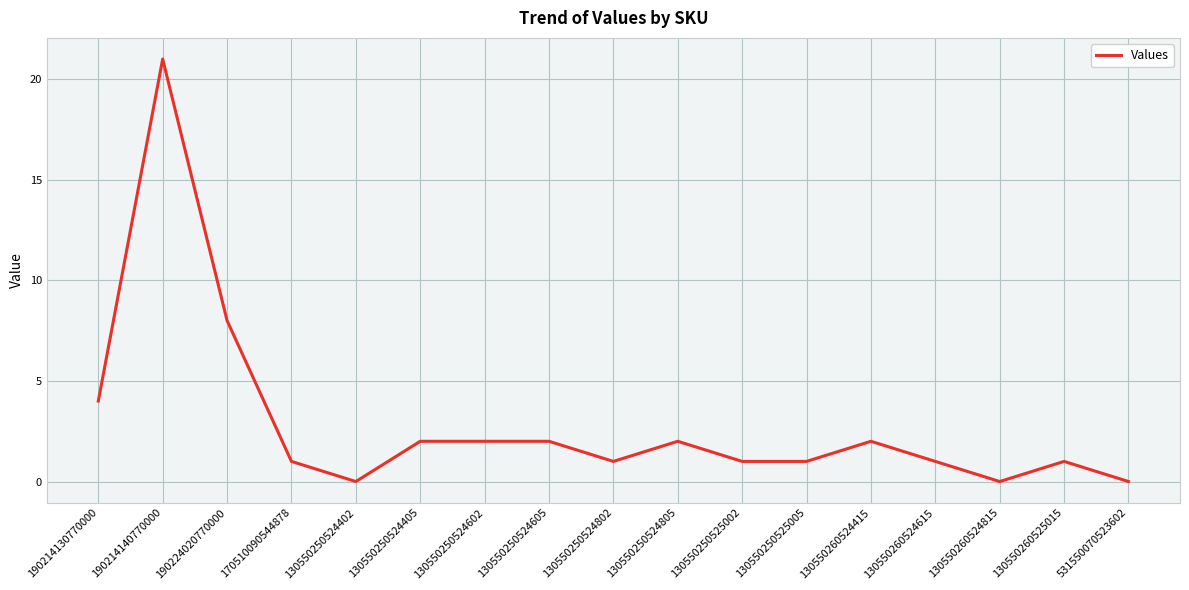

Is it true that the value at 130550260524615 is 0?

False